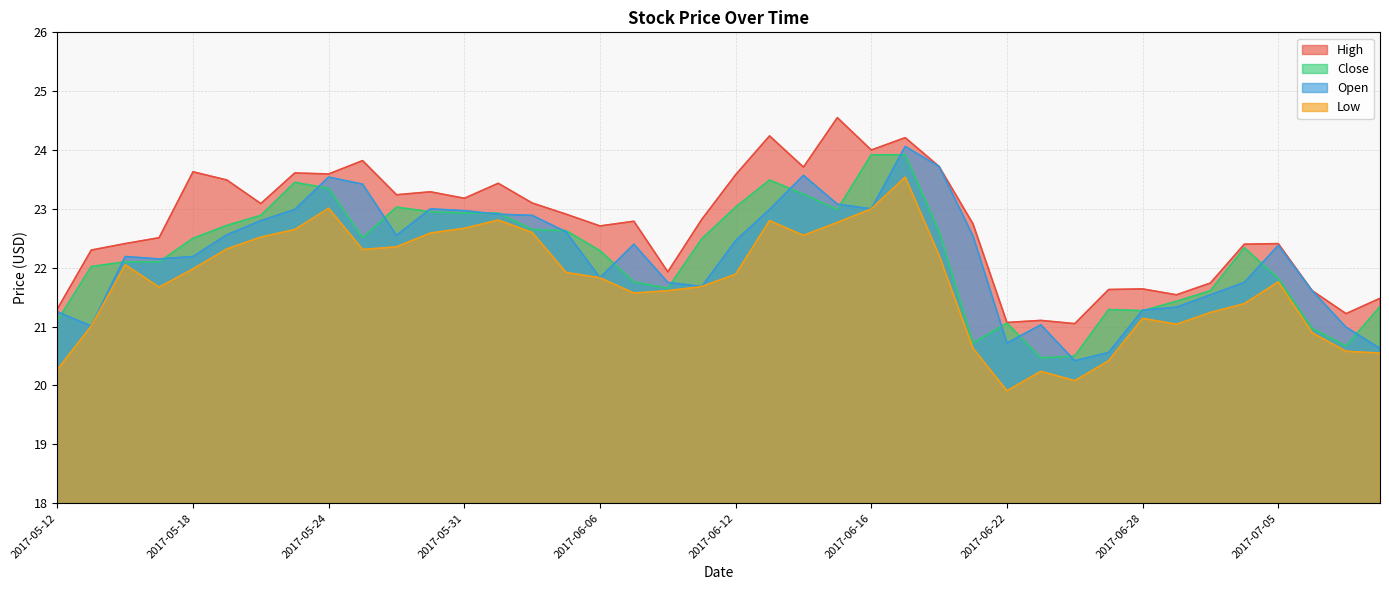

True or false: Low and High intersect in this chart.

False